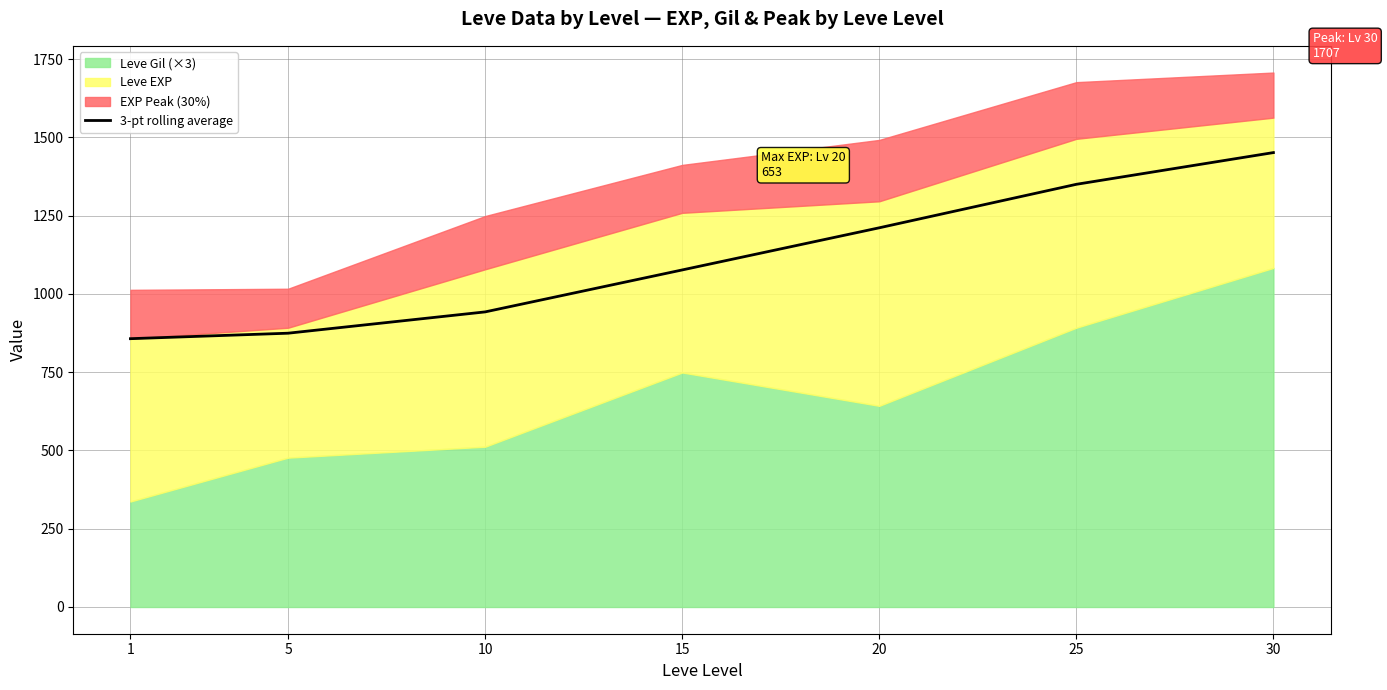

How many lines are shown in the chart?

1